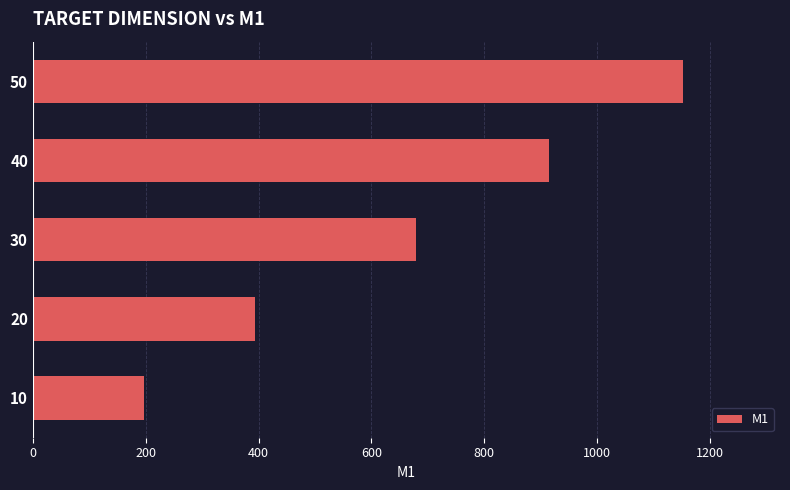

Rank the categories by value from highest to lowest.

50, 40, 30, 20, 10